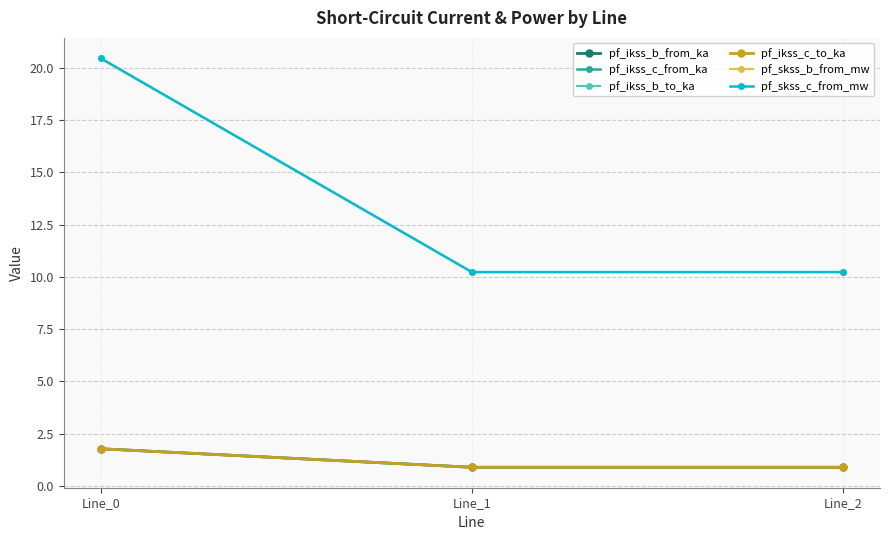

How many lines are shown in the chart?

6